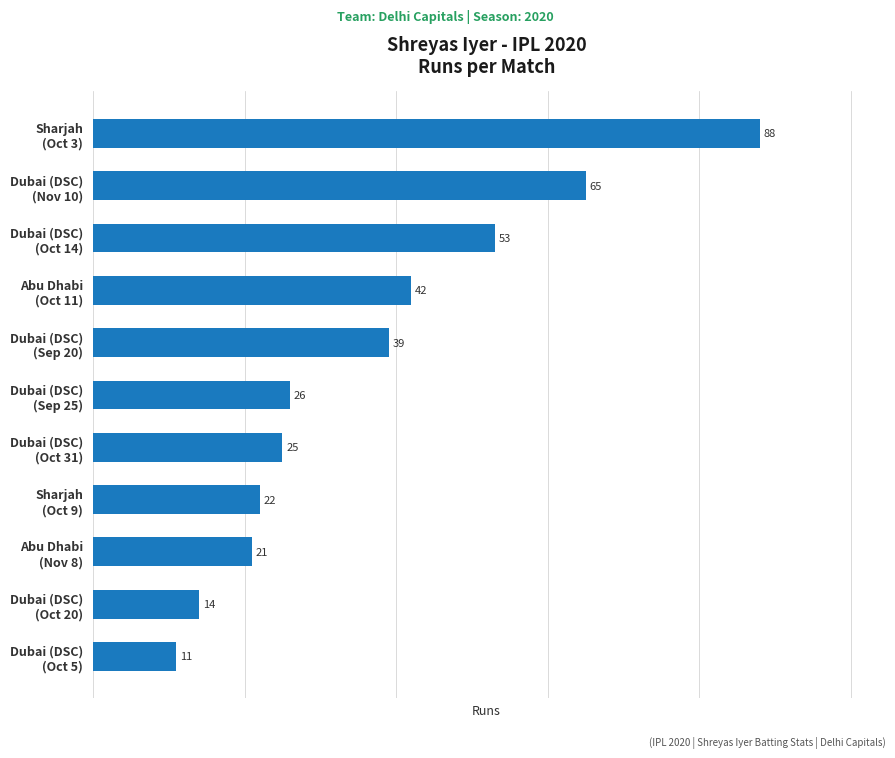

Reading bottom to top, what are all the values shown in this chart?

11	14	21	22	25	26	39	42	53	65	88